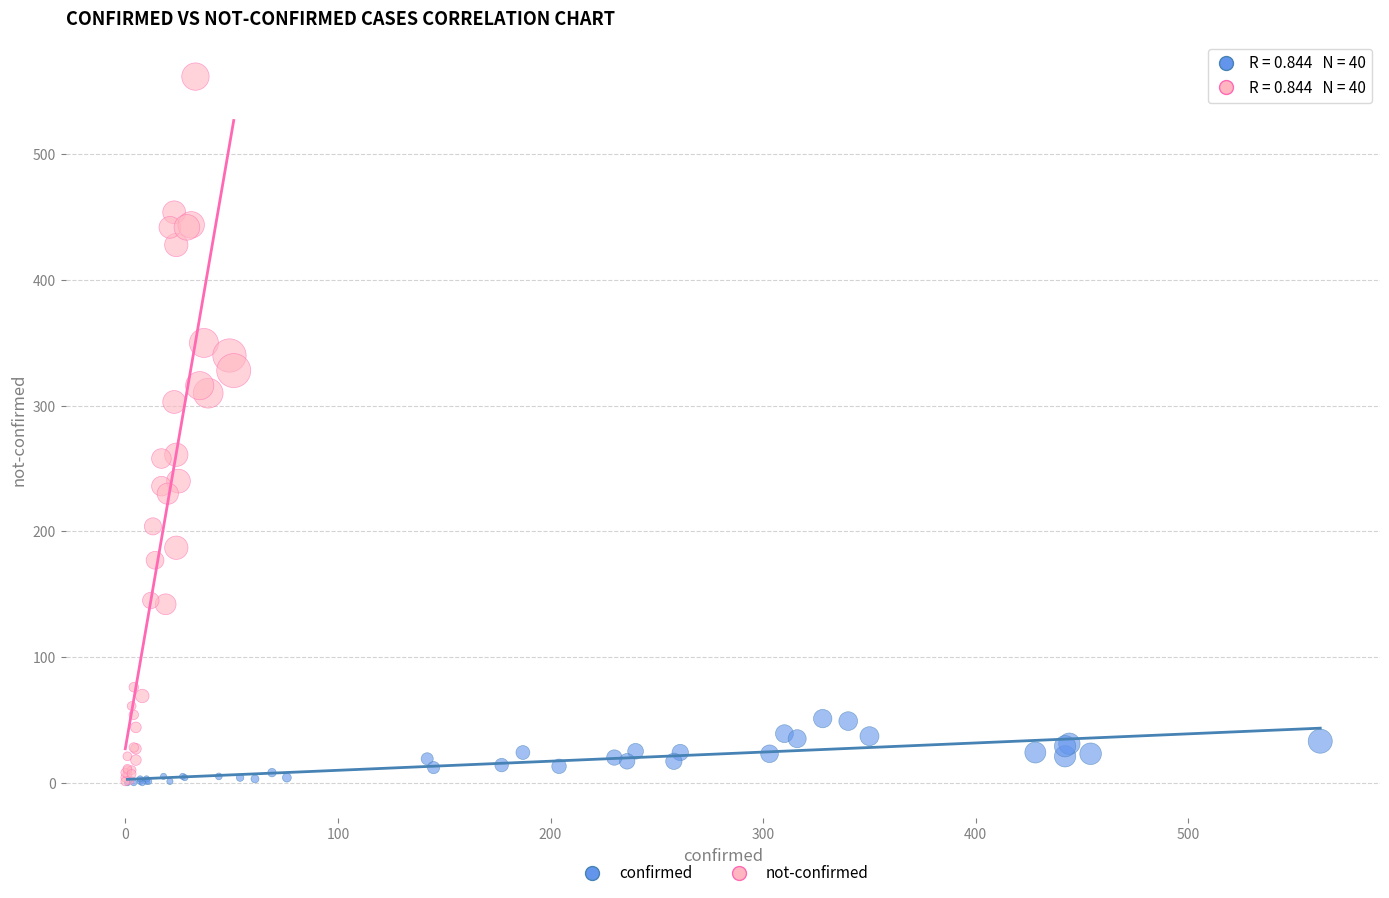

What are all the series names shown in the legend?

confirmed, not-confirmed